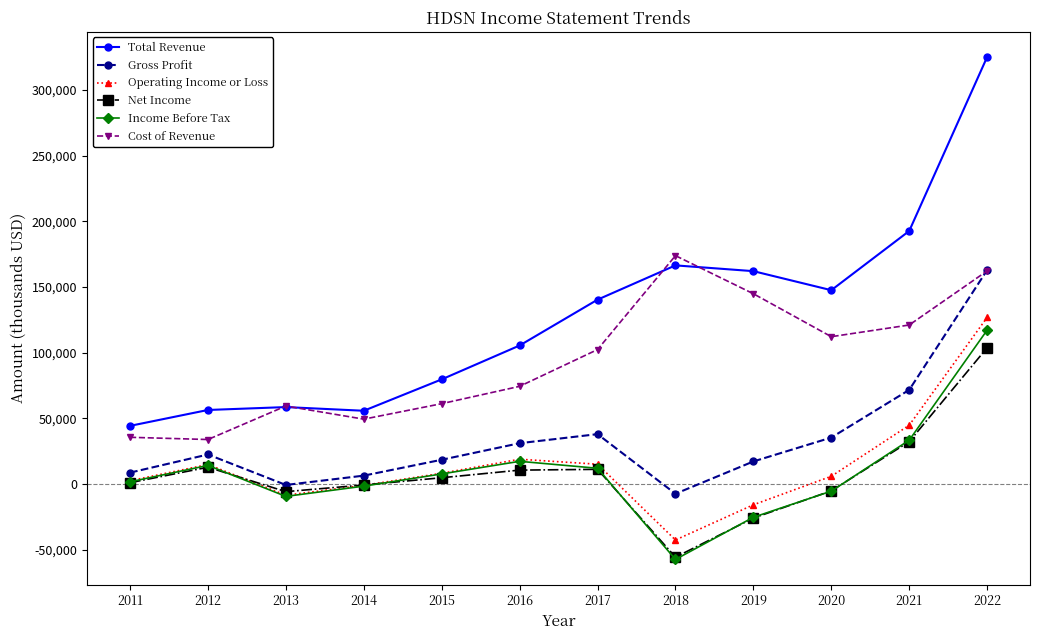

What value does the Total Revenue series have at 2020?

147600